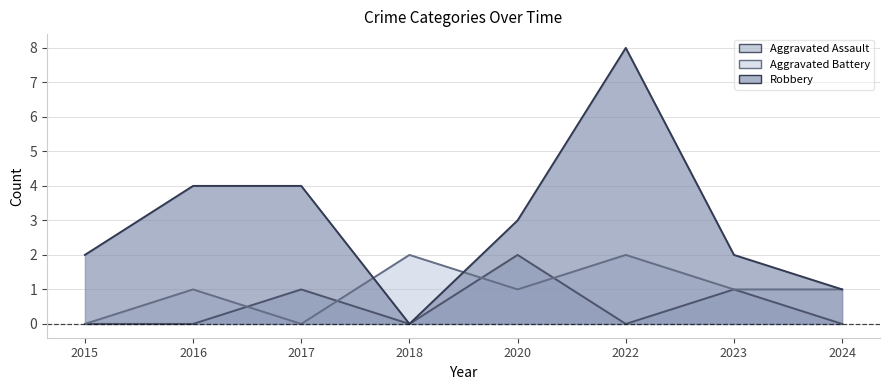

At which category does Aggravated Assault reach its first local peak?

2017